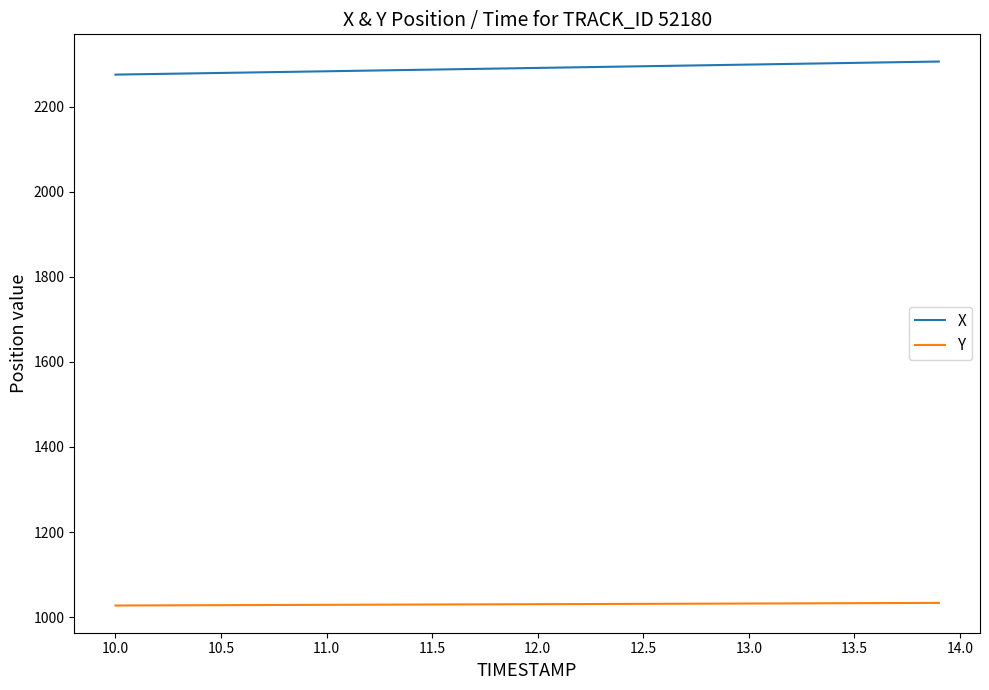

True or false: Y and X cross at least once.

False